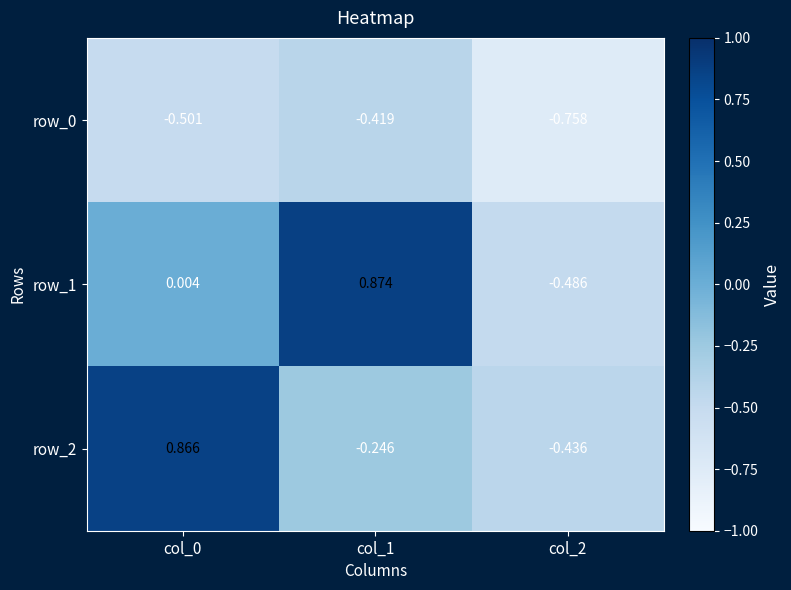

Is the value of row_1 at col_2 greater than the value of row_0 at col_0?

Yes